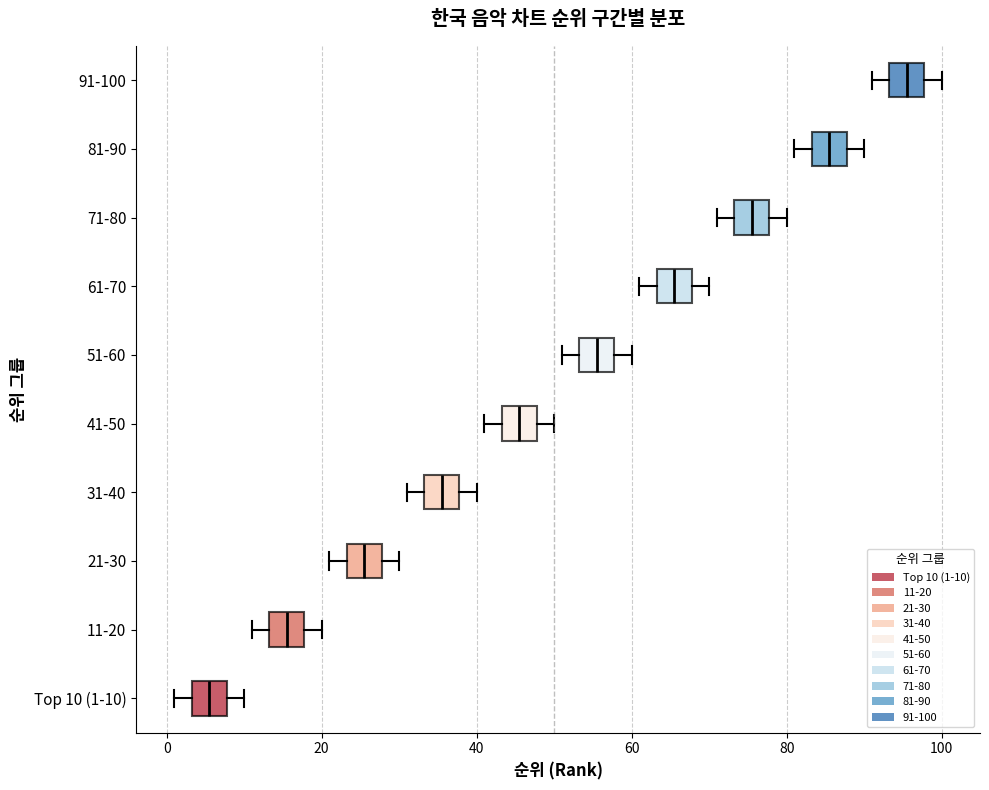

Reading bottom to top, transcribe this box plot: for each box, give where its median line is, the range the box spans, and where its two whiskers end, as read against the x-axis. The values are not printed on the chart, so give them approximately, as read against the axis.

Top 10 (1-10): median 6, box 4 to 8, whiskers 2 to 10
11-20: median 16, box 14 to 18, whiskers 12 to 20
21-30: median 26, box 24 to 28, whiskers 22 to 30
31-40: median 36, box 34 to 38, whiskers 32 to 40
41-50: median 46, box 44 to 48, whiskers 42 to 50
51-60: median 56, box 54 to 58, whiskers 52 to 60
61-70: median 66, box 64 to 68, whiskers 62 to 70
71-80: median 76, box 74 to 78, whiskers 72 to 80
81-90: median 86, box 84 to 88, whiskers 82 to 90
91-100: median 96, box 94 to 98, whiskers 92 to 100